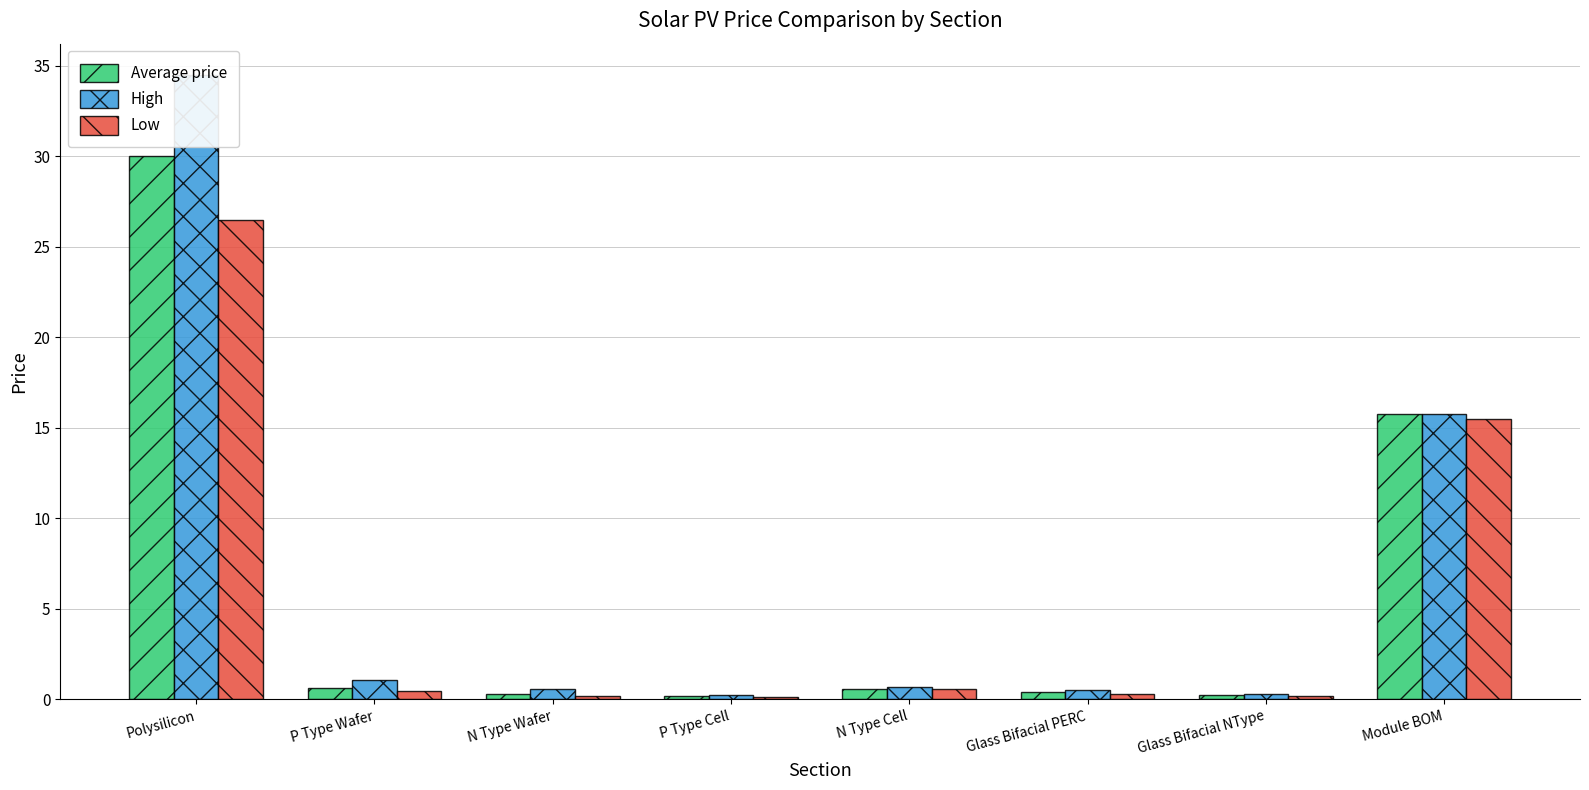

What is the difference between the highest and lowest values at P Type Wafer?

0.6